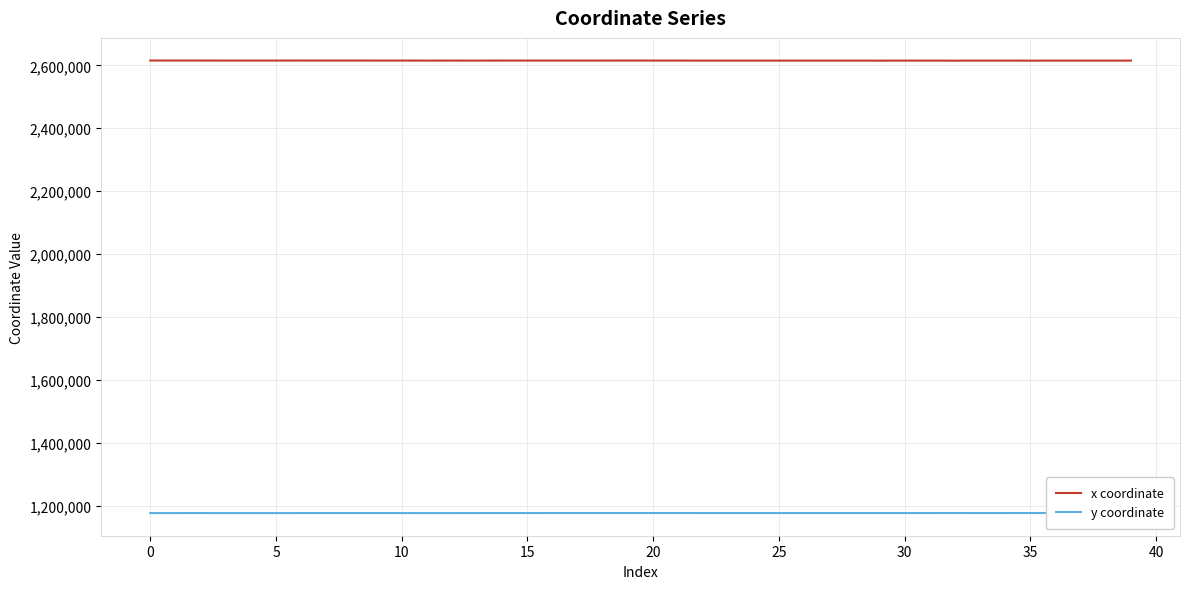

The value of x coordinate at 10 is 616744.9. True or false?

False